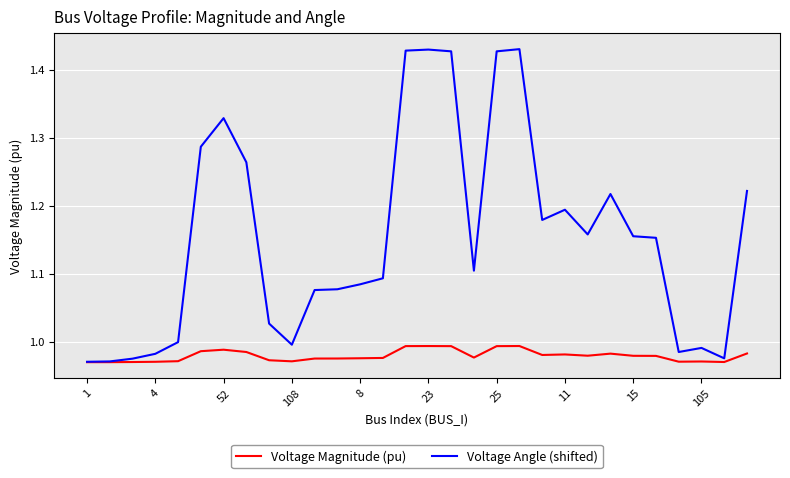

Which series has the largest total across all categories?

Voltage Angle (shifted)